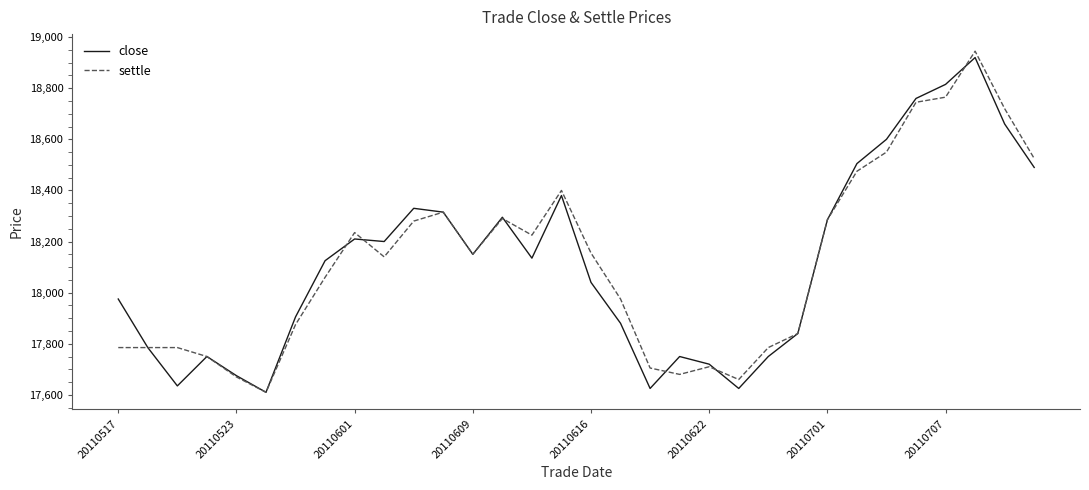

What is the average value of the close series?

18117